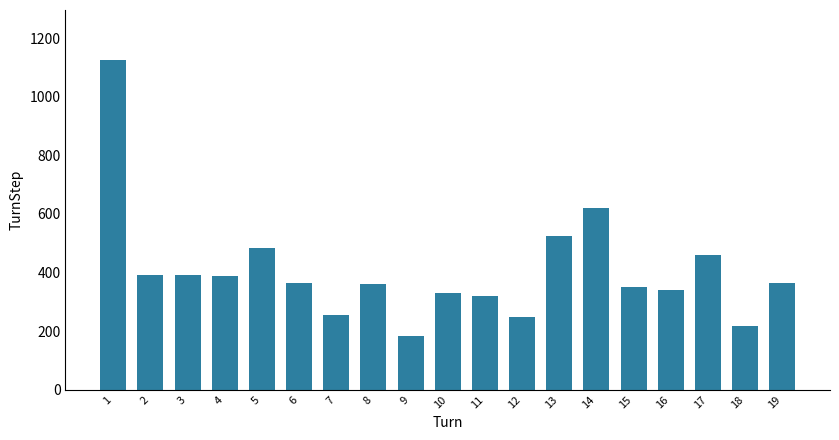

What is the difference between the values at 4 and 7?

131